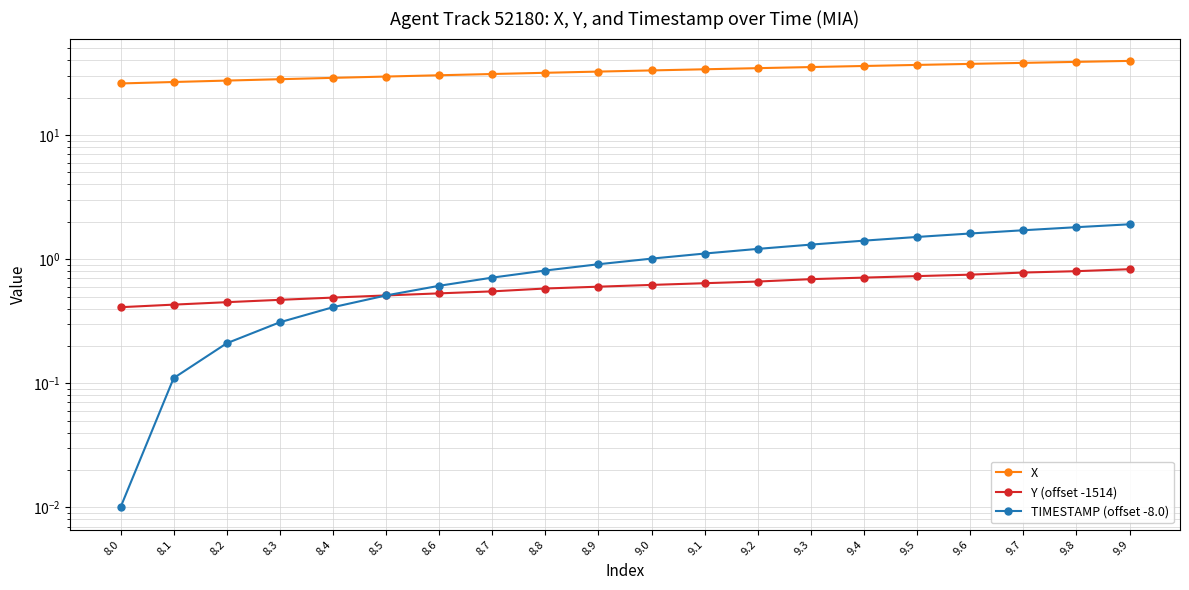

At 8.7, list the series in order from largest to smallest.

X, TIMESTAMP (offset -8.0), Y (offset -1514)